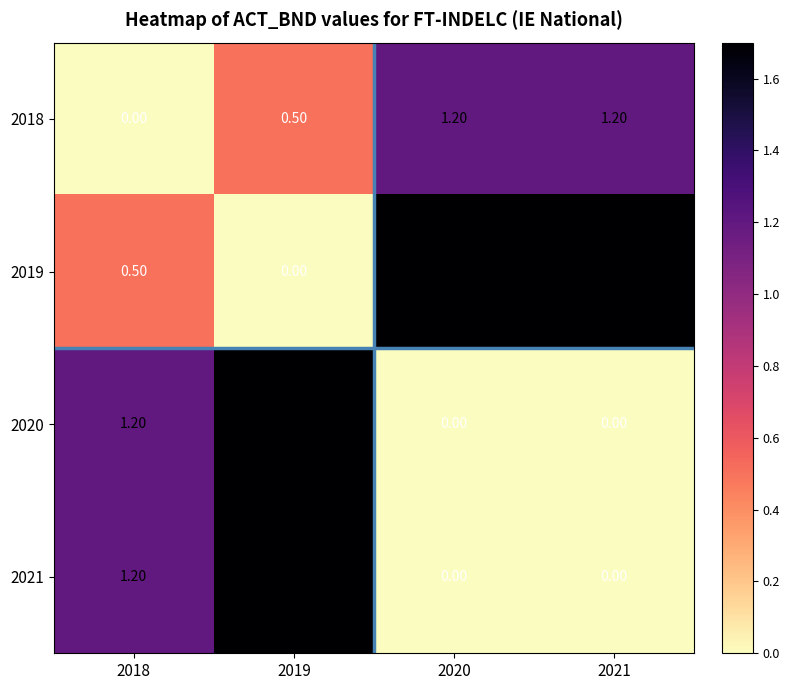

What is the difference between the maximum and minimum values in the 2018 series?

1.2